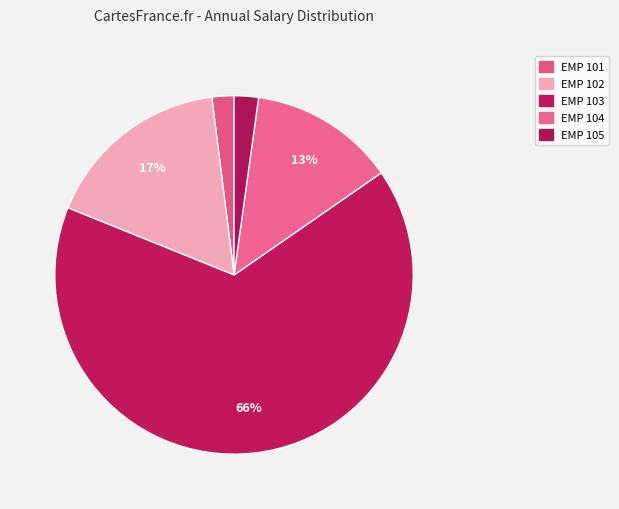

The EMP 102 slice represents 27% of the pie. True or false?

False